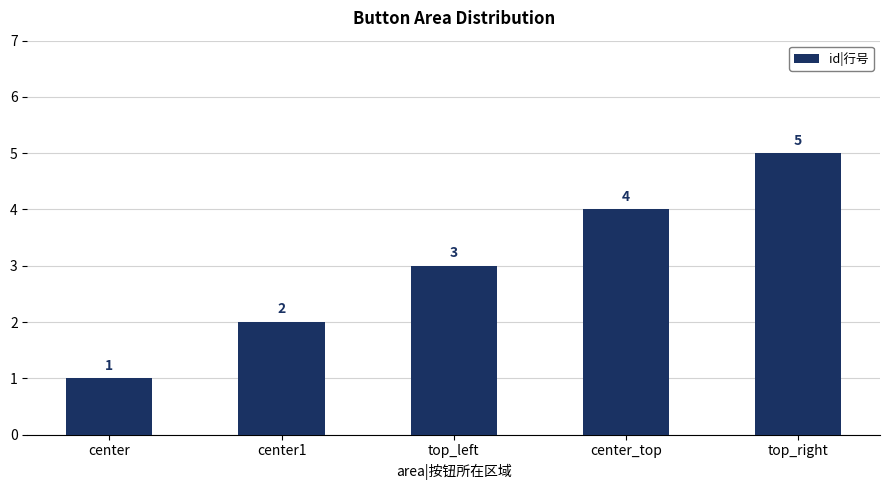

What is the average value?

3